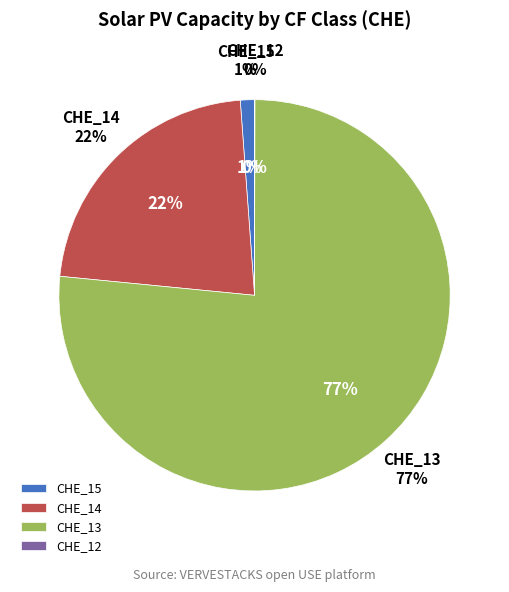

Does e_spv-CHE_14_c4 account for over 50% of the chart?

No